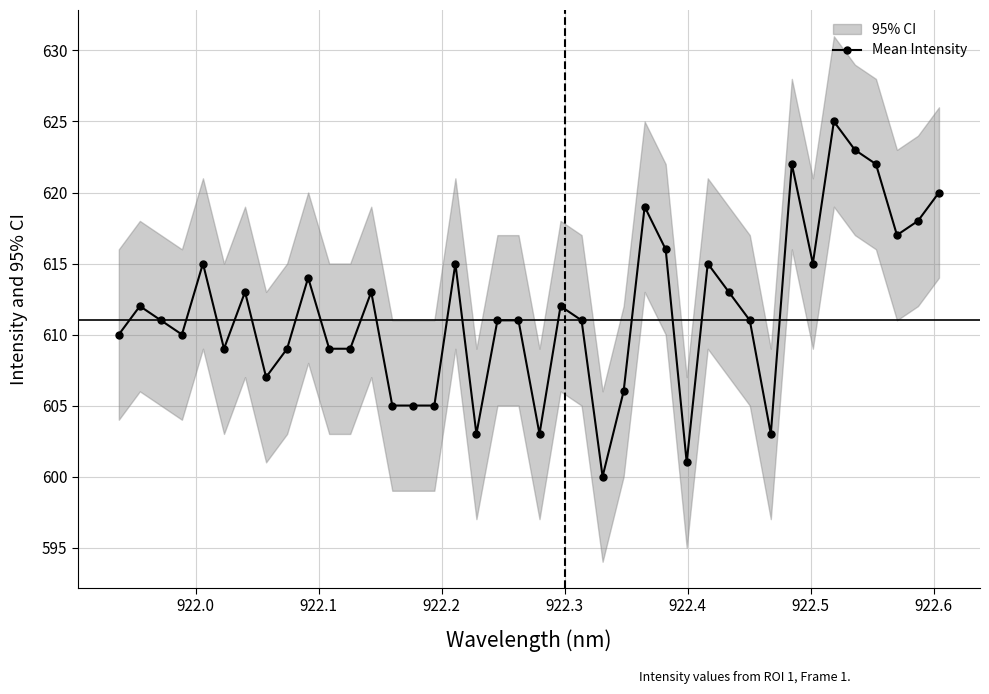

What is the difference between the maximum and second lowest values?

24